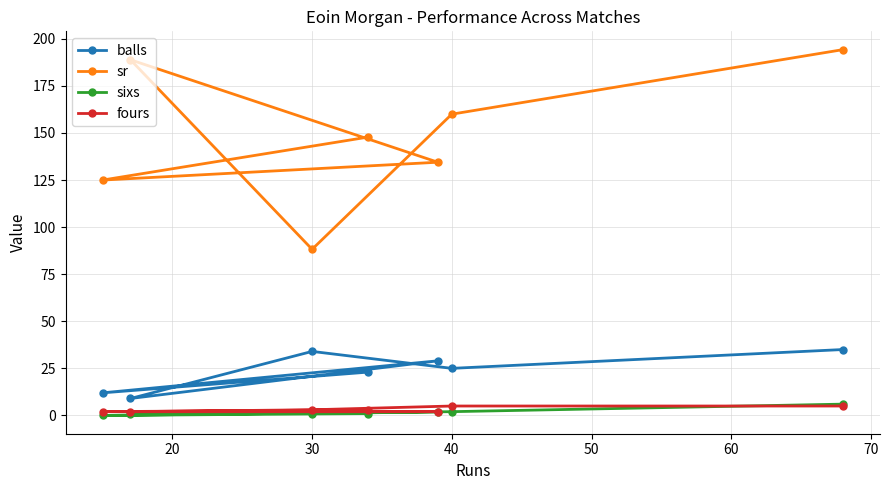

What is the highest value of the sixs series?

6.0